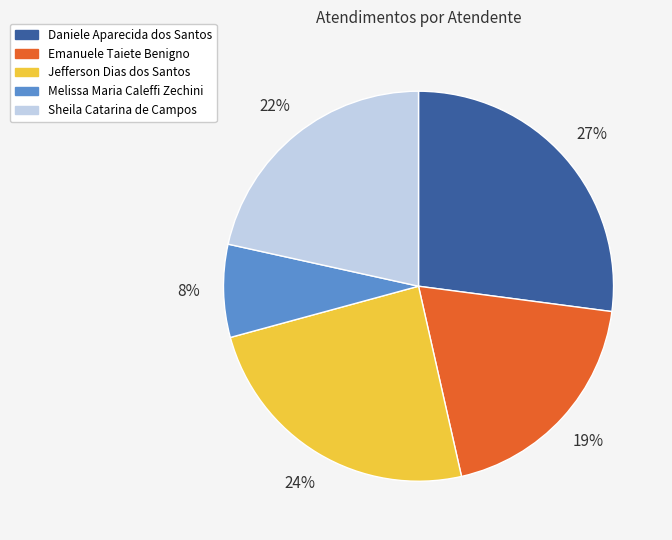

How many segments does this pie chart have?

5